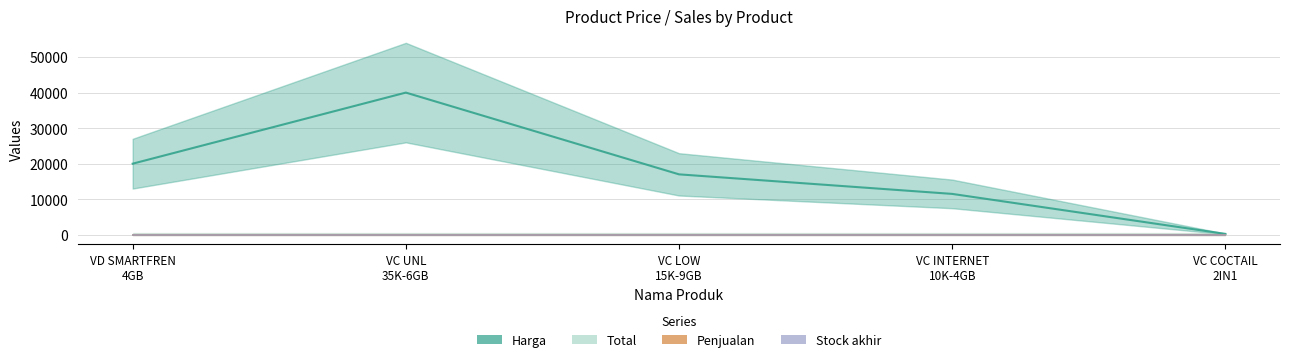

Which category has the lowest value in the Harga series?

VC COCTAIL
2IN1